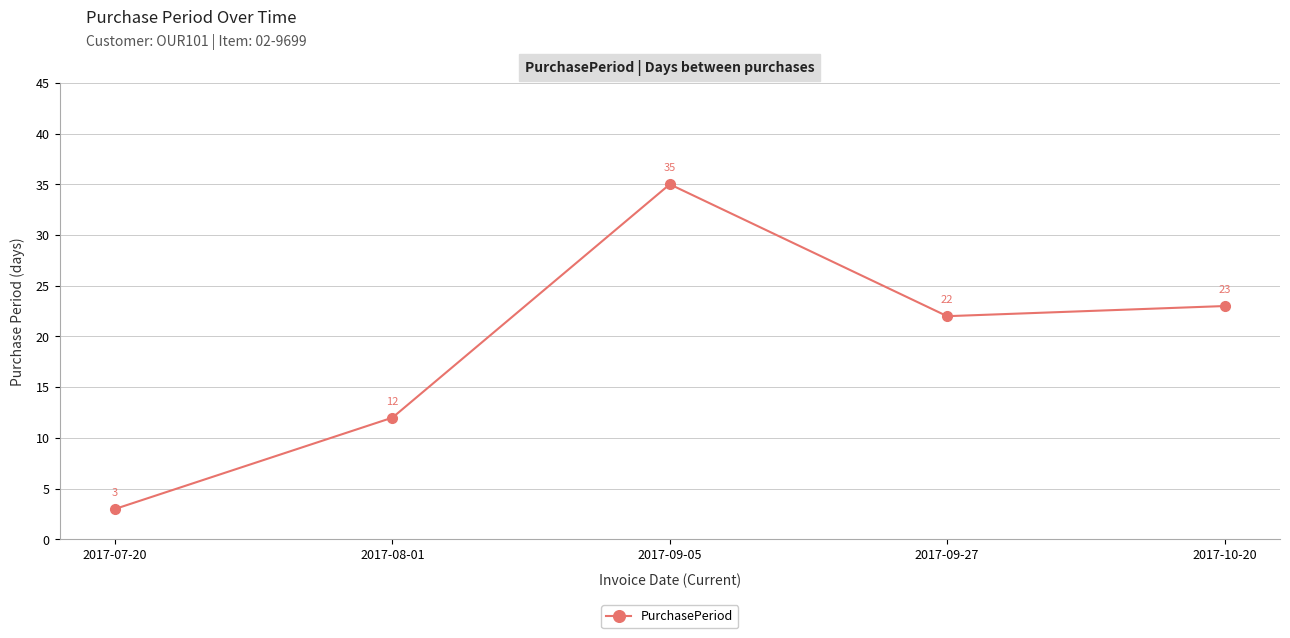

Which label corresponds to the largest value in the chart?

2017-09-05